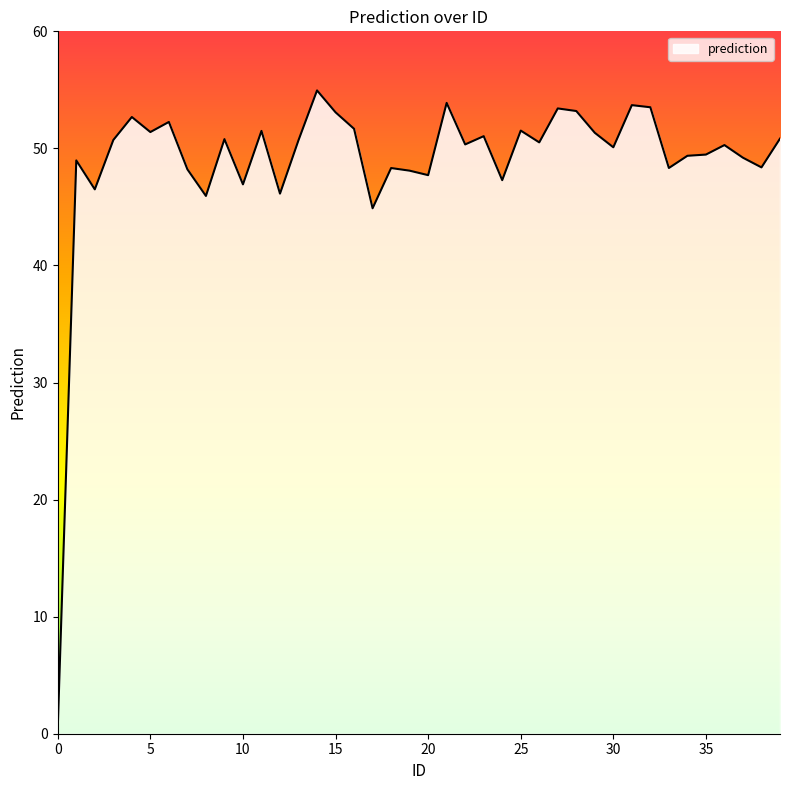

What is the difference between the maximum and minimum values?

54.4